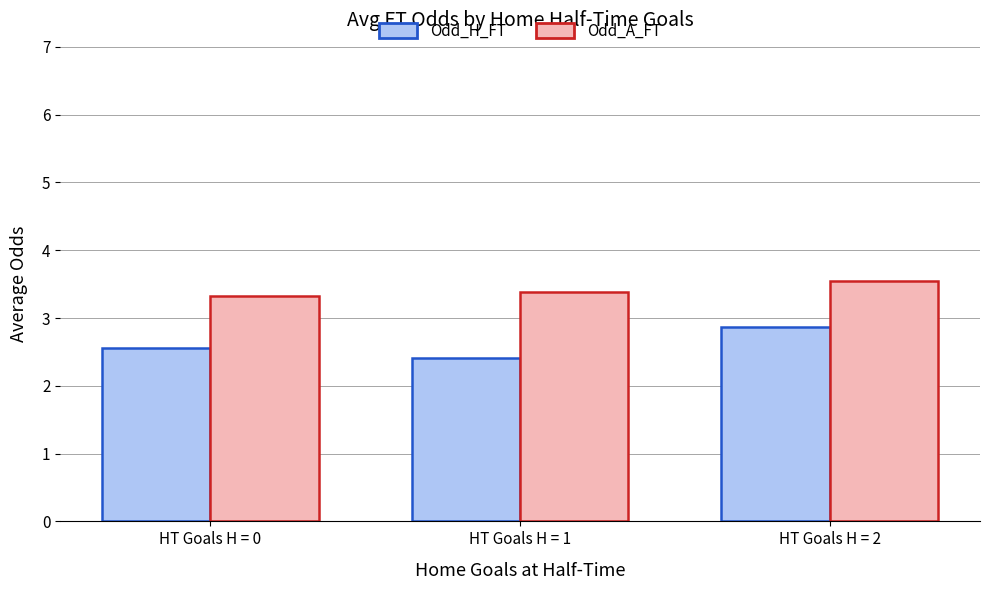

What value does the Odd_H_FT series have at HT Goals H = 2?

2.9